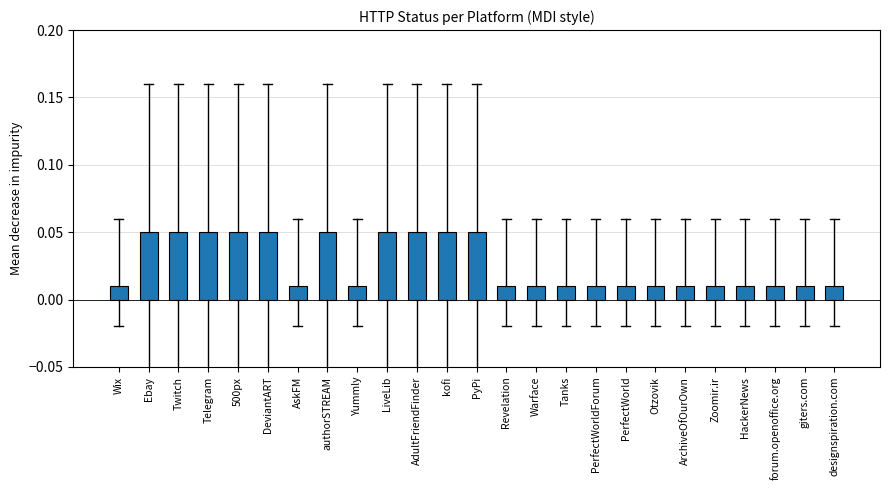

Does the chart contain stacked bars?

No